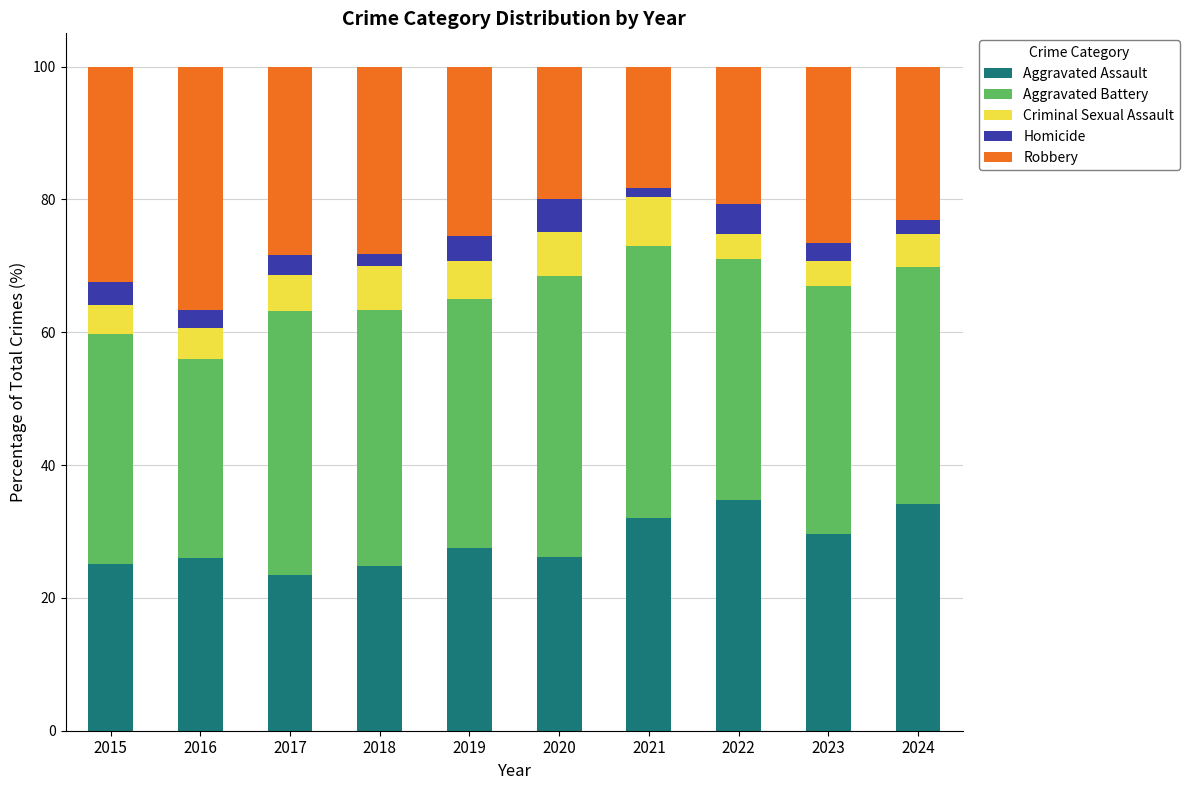

The value of Aggravated Assault at 2018 is 24.9. True or false?

True